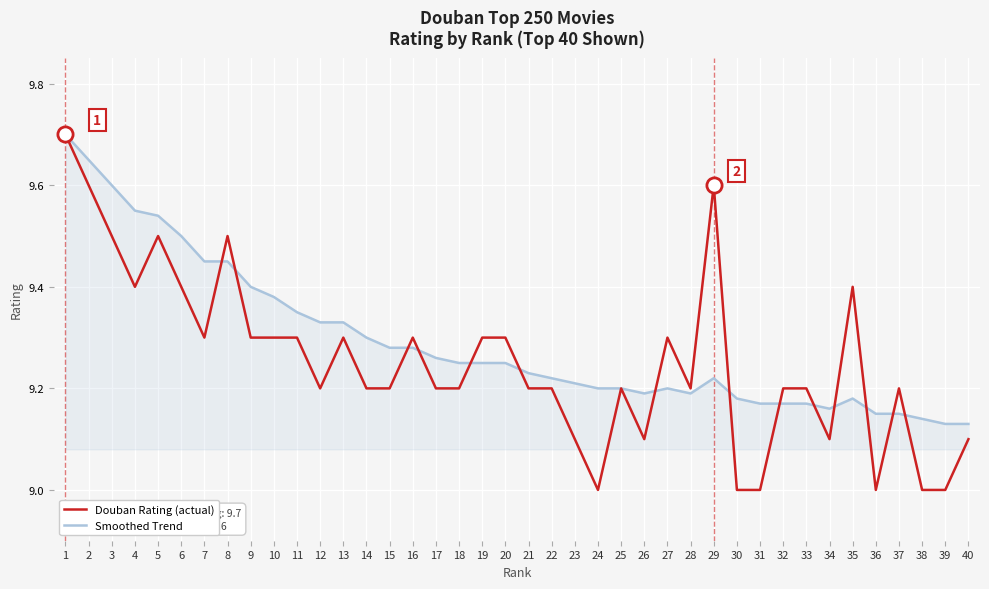

At which category is the sum across all series the highest?

1